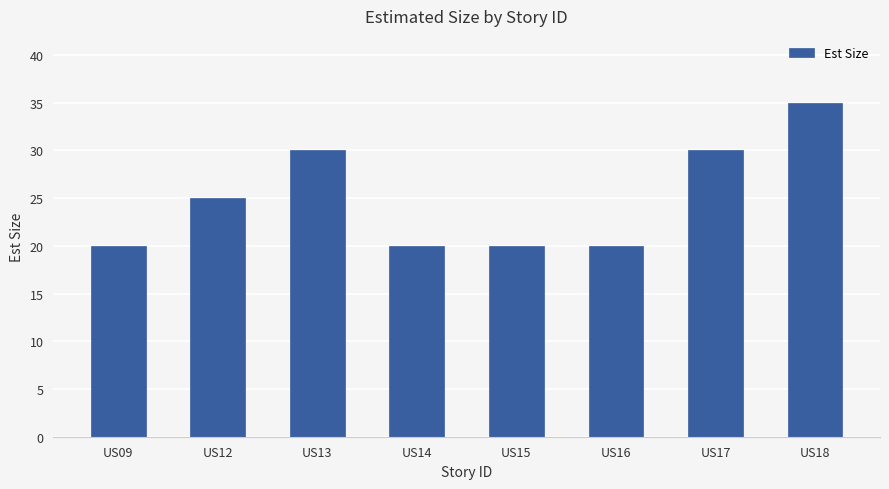

At which label is the value closest to 27?

US12